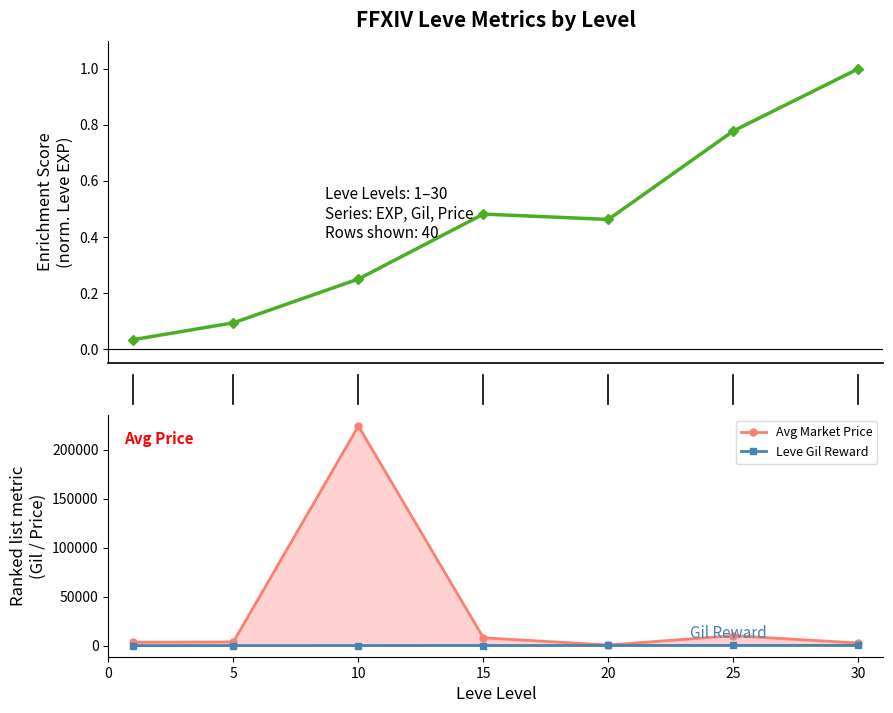

True or false: Leve Gil Reward and Avg Market Price cross at least once.

False